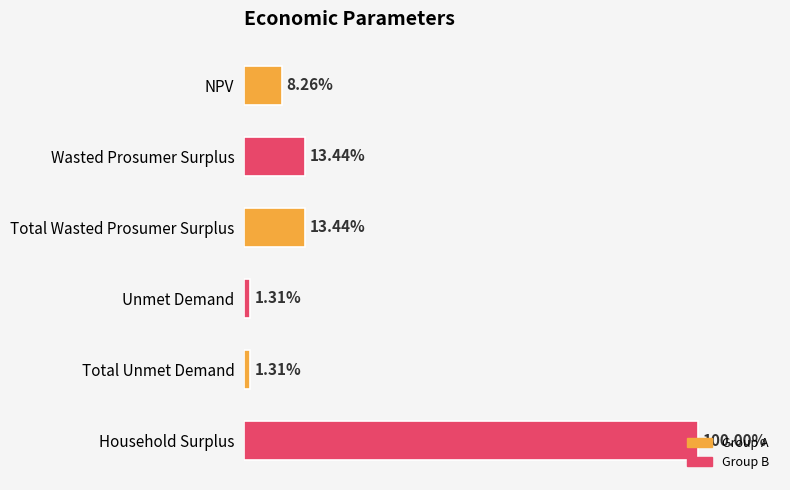

Does the chart contain any negative values?

No